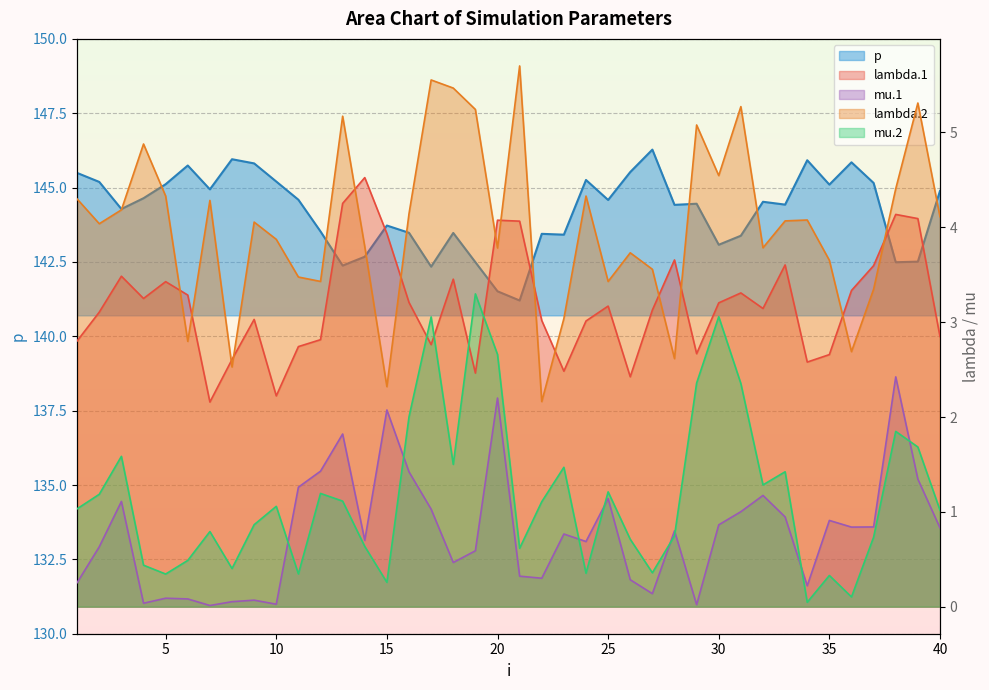

What is the difference between the mu.1 values at 40 and 21?

0.5